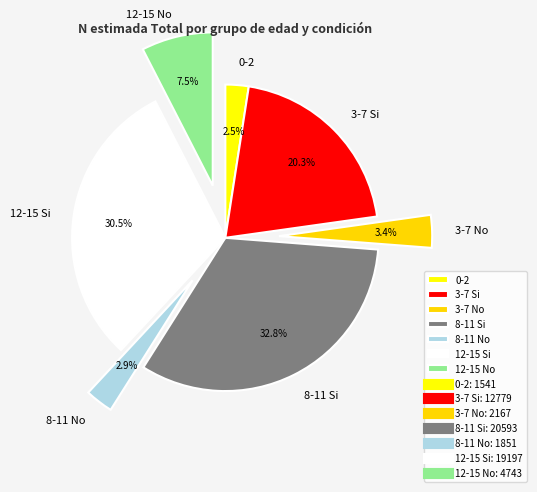

To the nearest percent, what is the combined percentage of 12-15 No and 12-15 Si?

38%